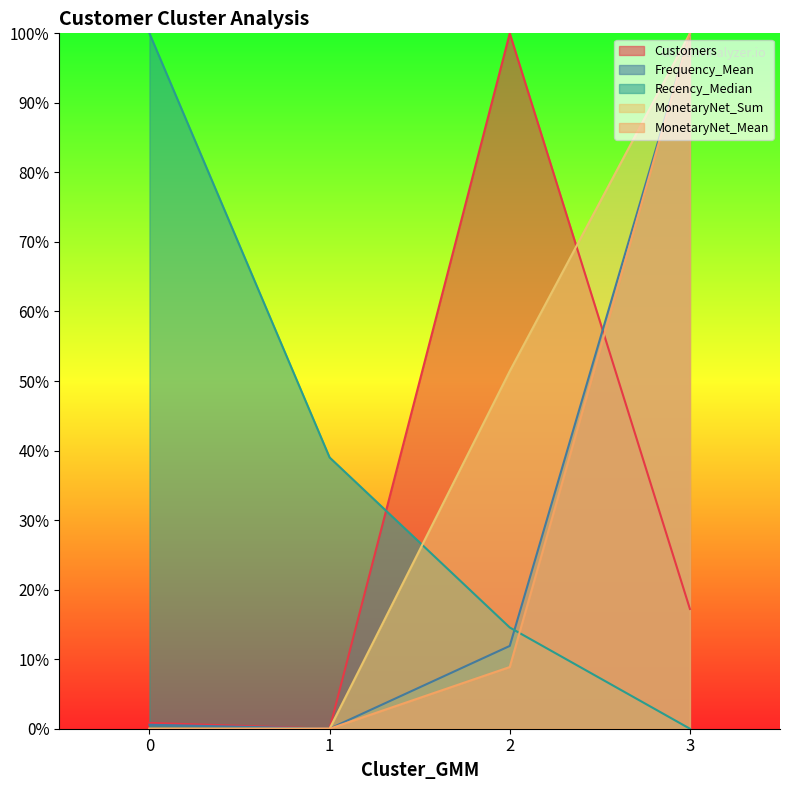

How many data points in Customers are above 17?

2